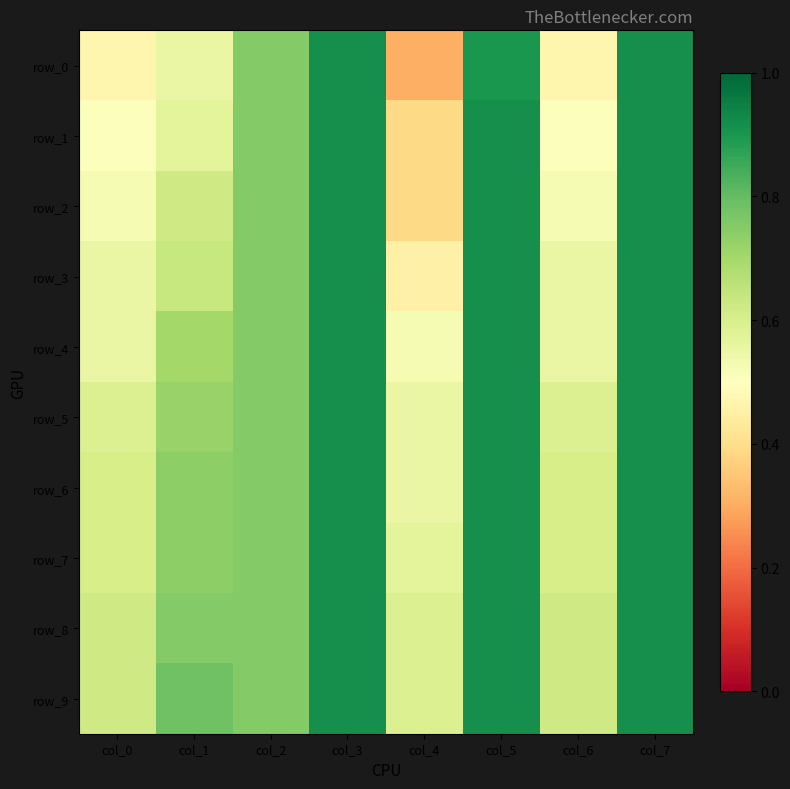

What is the sum of the row_0 values at col_2 and col_5?

1.7